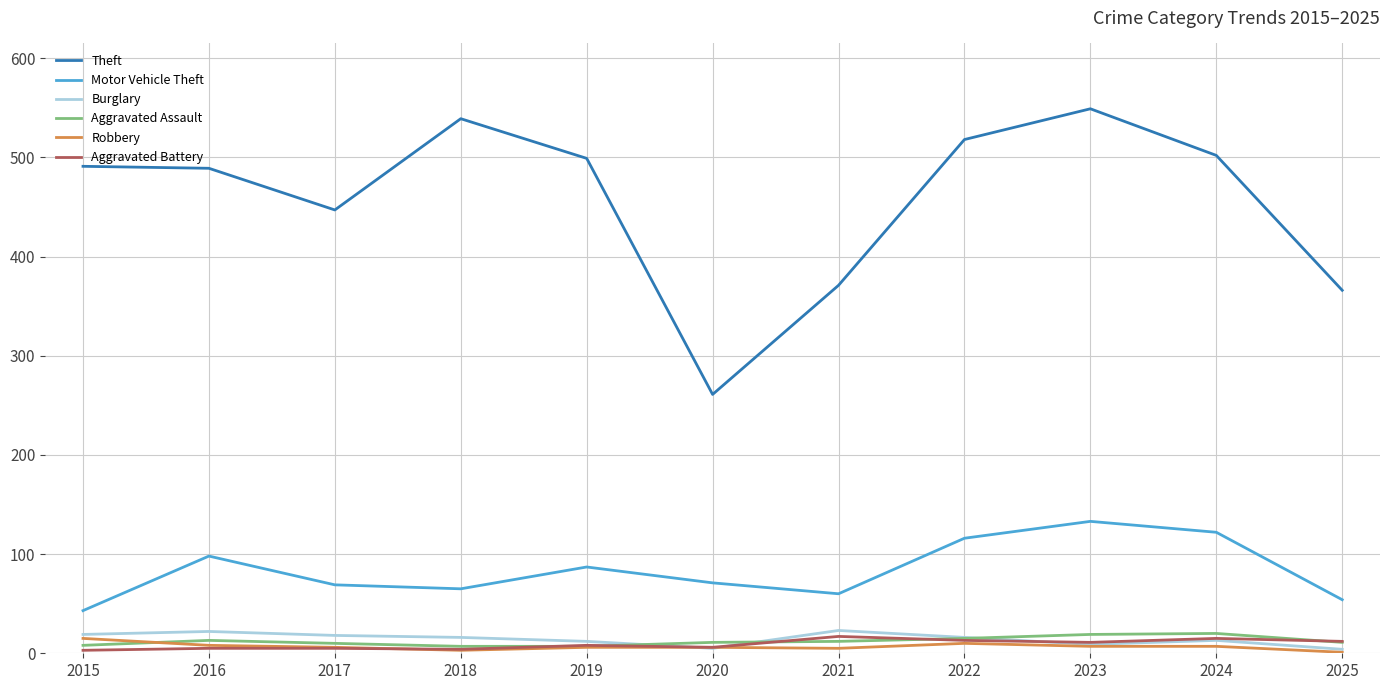

How many categories are shown in the chart?

11